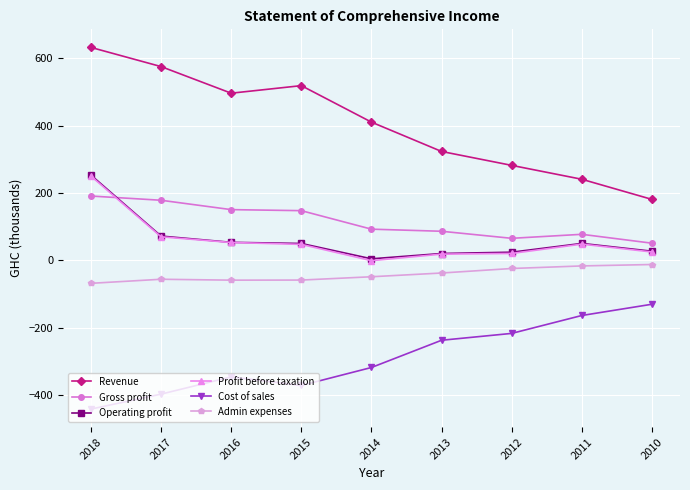

Is the value of Admin expenses at 2015 greater than the value of Profit before taxation at 2017?

No